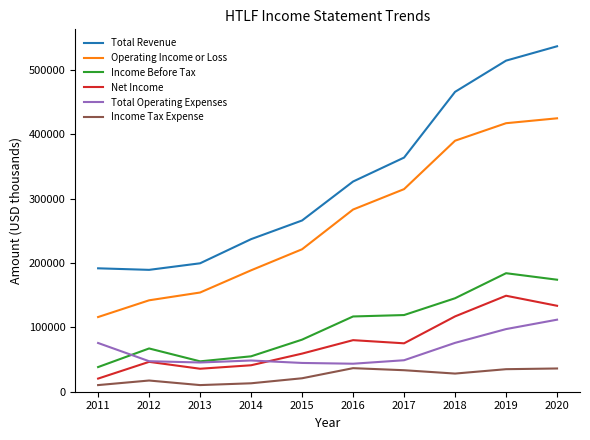

List the series in order of their peak value, highest first.

Total Revenue, Operating Income or Loss, Income Before Tax, Net Income, Total Operating Expenses, Income Tax Expense